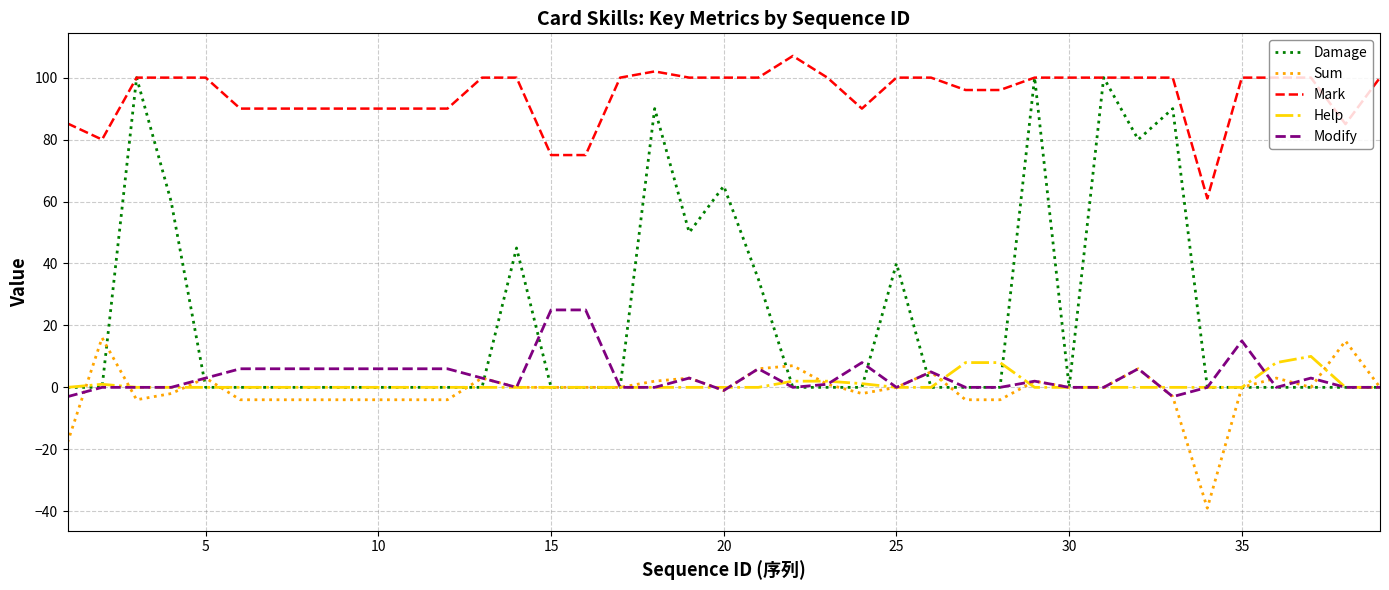

True or false: Mark has more than 0 interior local peaks.

True